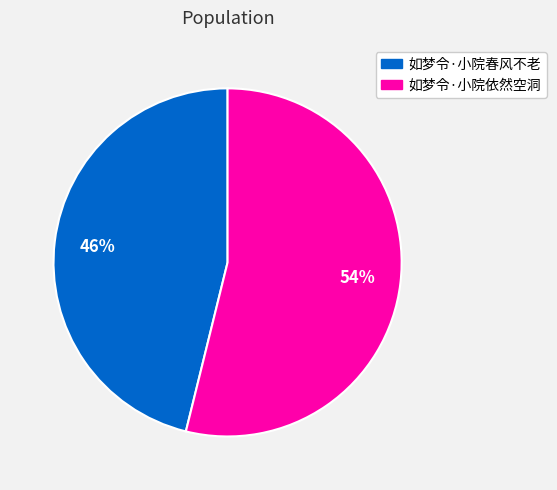

How many segments does this pie chart have?

2